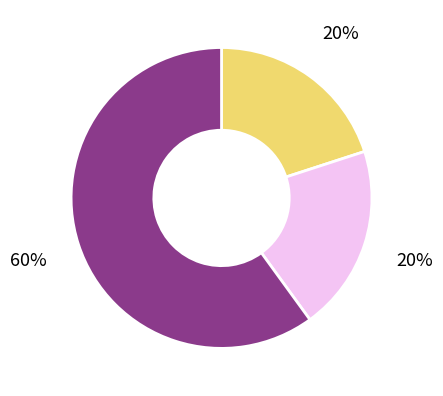

To the nearest percent, what is the average slice percentage?

33%